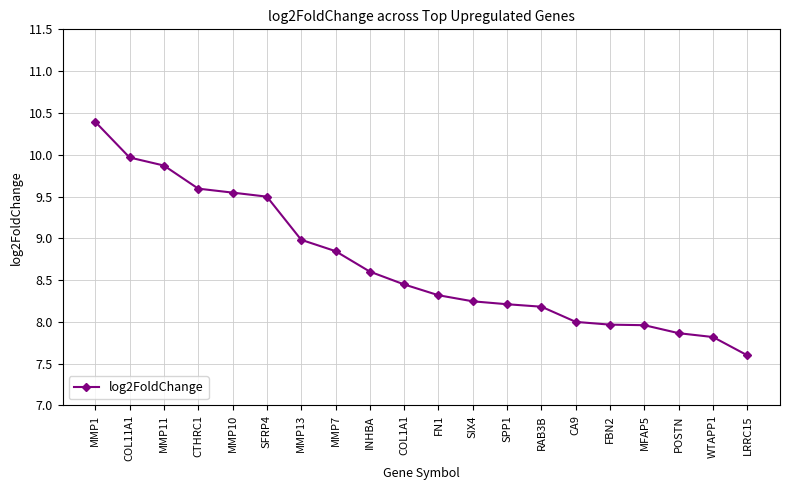

Between MMP1 and SIX4, which is larger?

MMP1